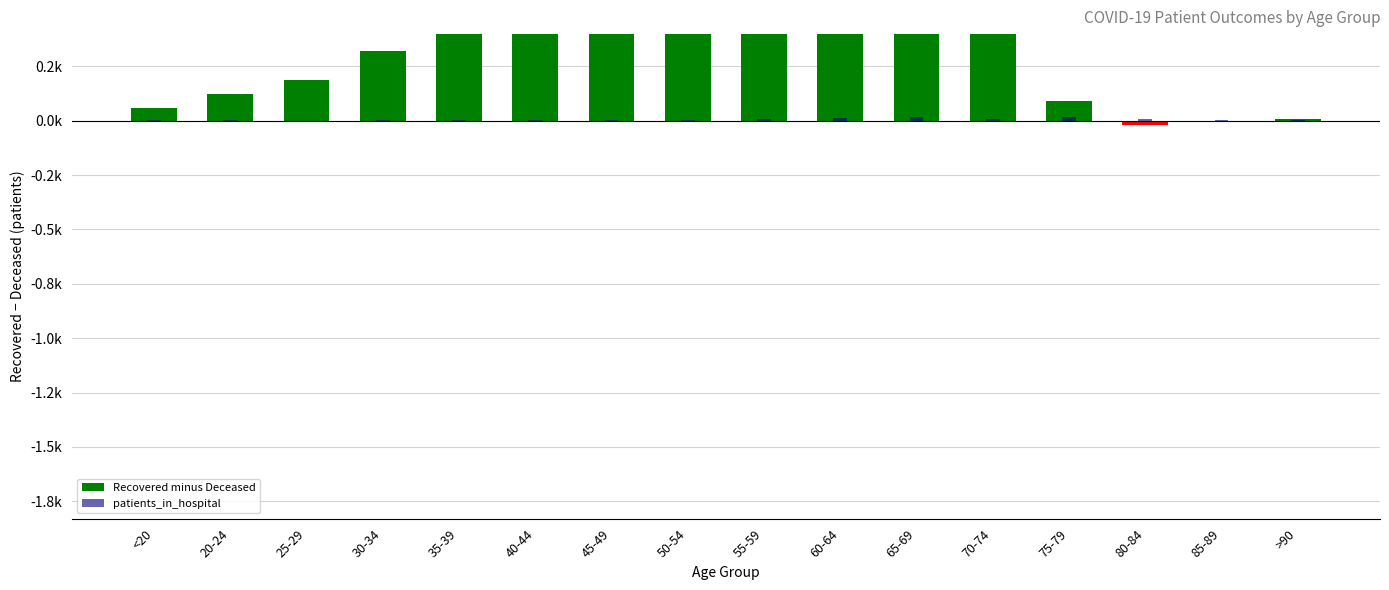

What are all the series names shown in the legend?

Recovered minus Deceased, patients_in_hospital